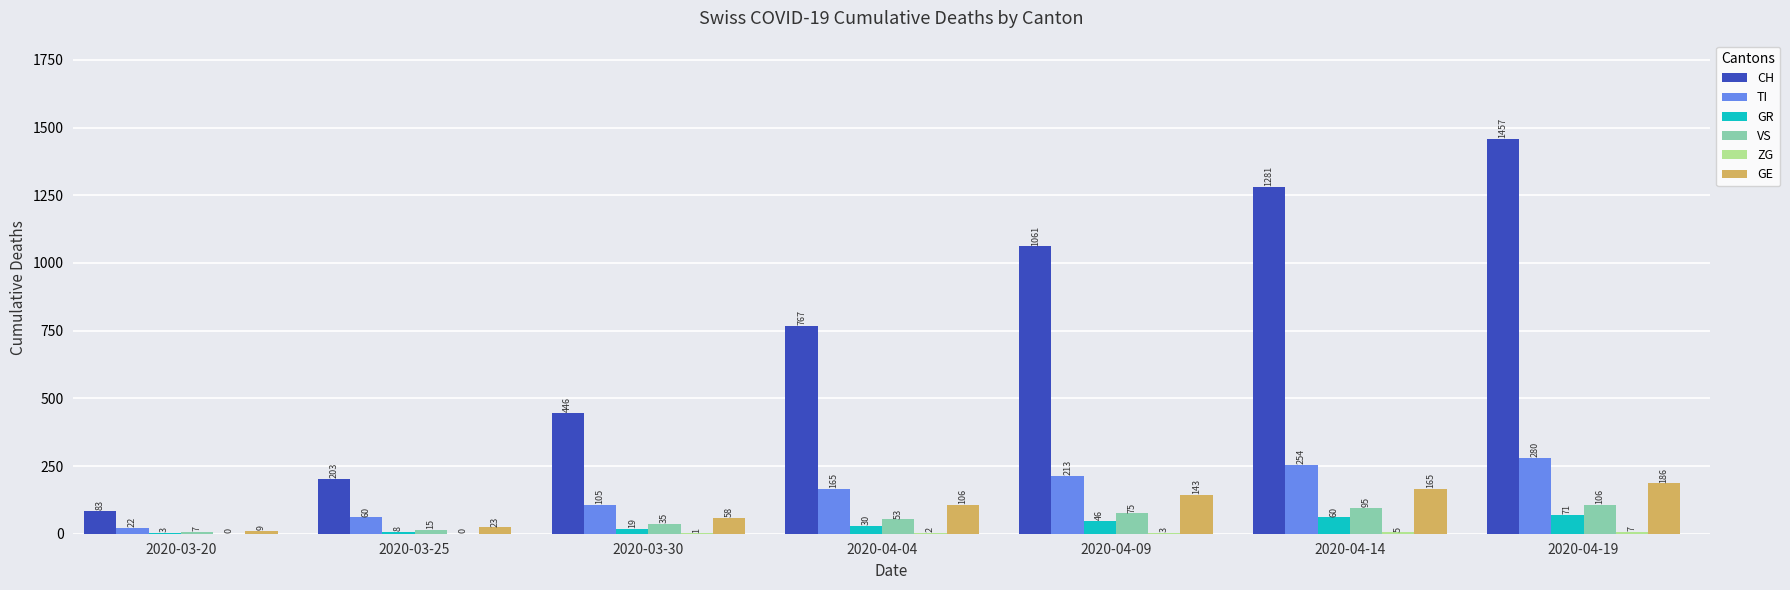

Which series has the largest total across all categories?

CH